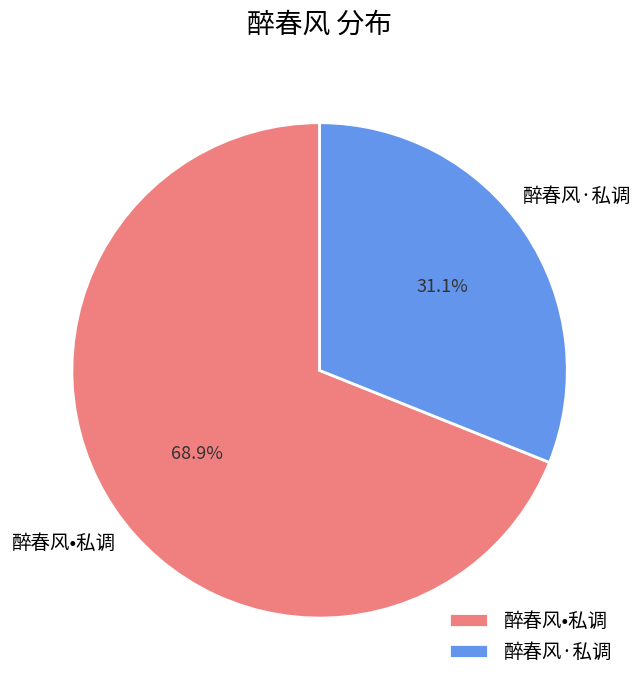

To the nearest percent, what percentage of the pie is 醉春风•私调?

69%